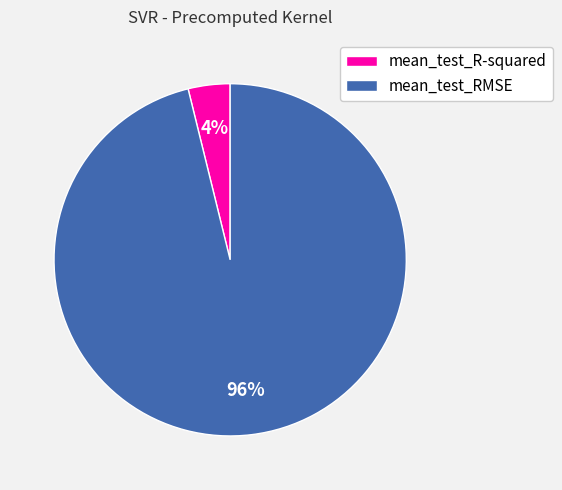

Which has a higher value, mean_test_RMSE or mean_test_R-squared?

mean_test_RMSE